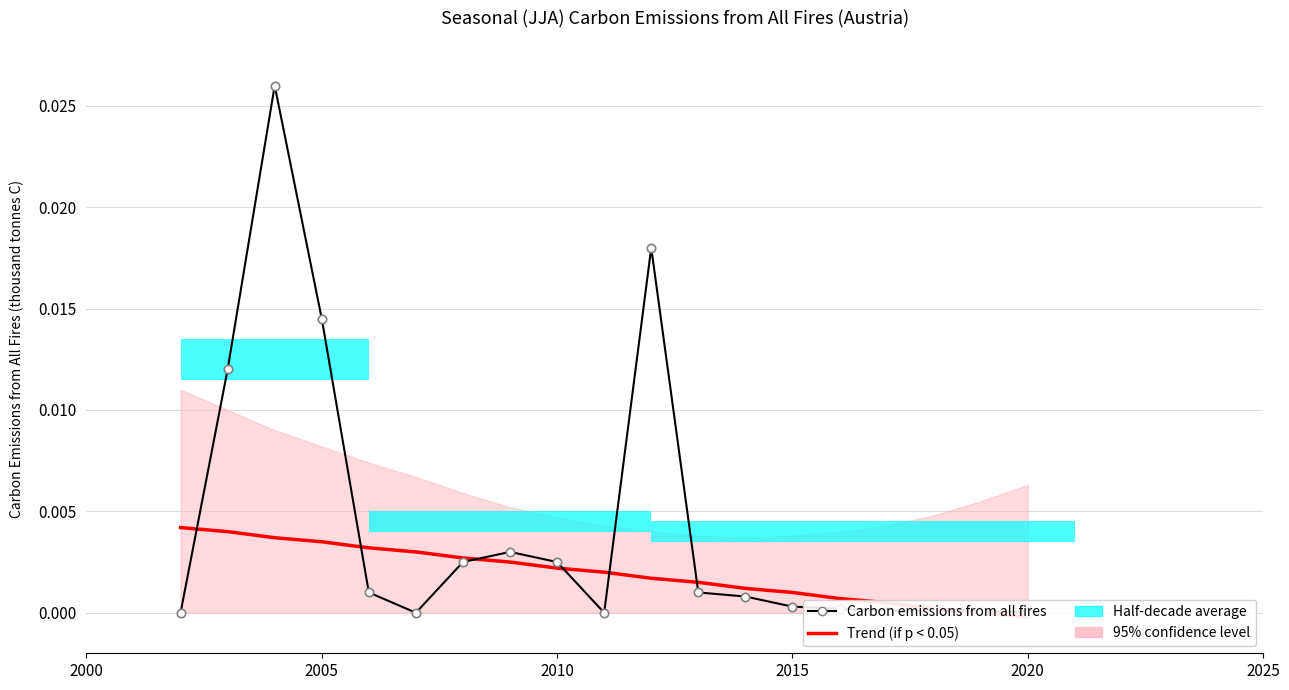

Which series has the largest range (max minus min)?

Carbon emissions from all fires